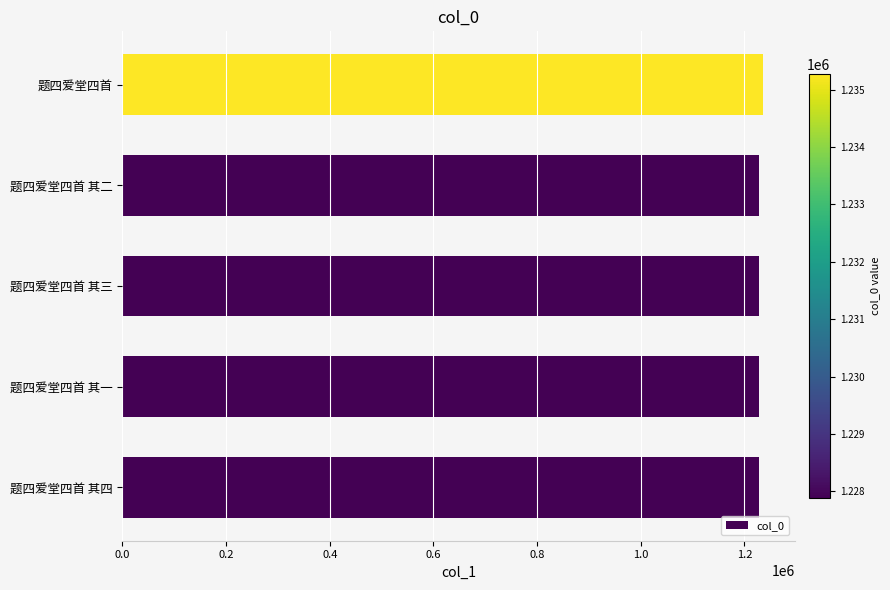

How many bars are there in total?

5